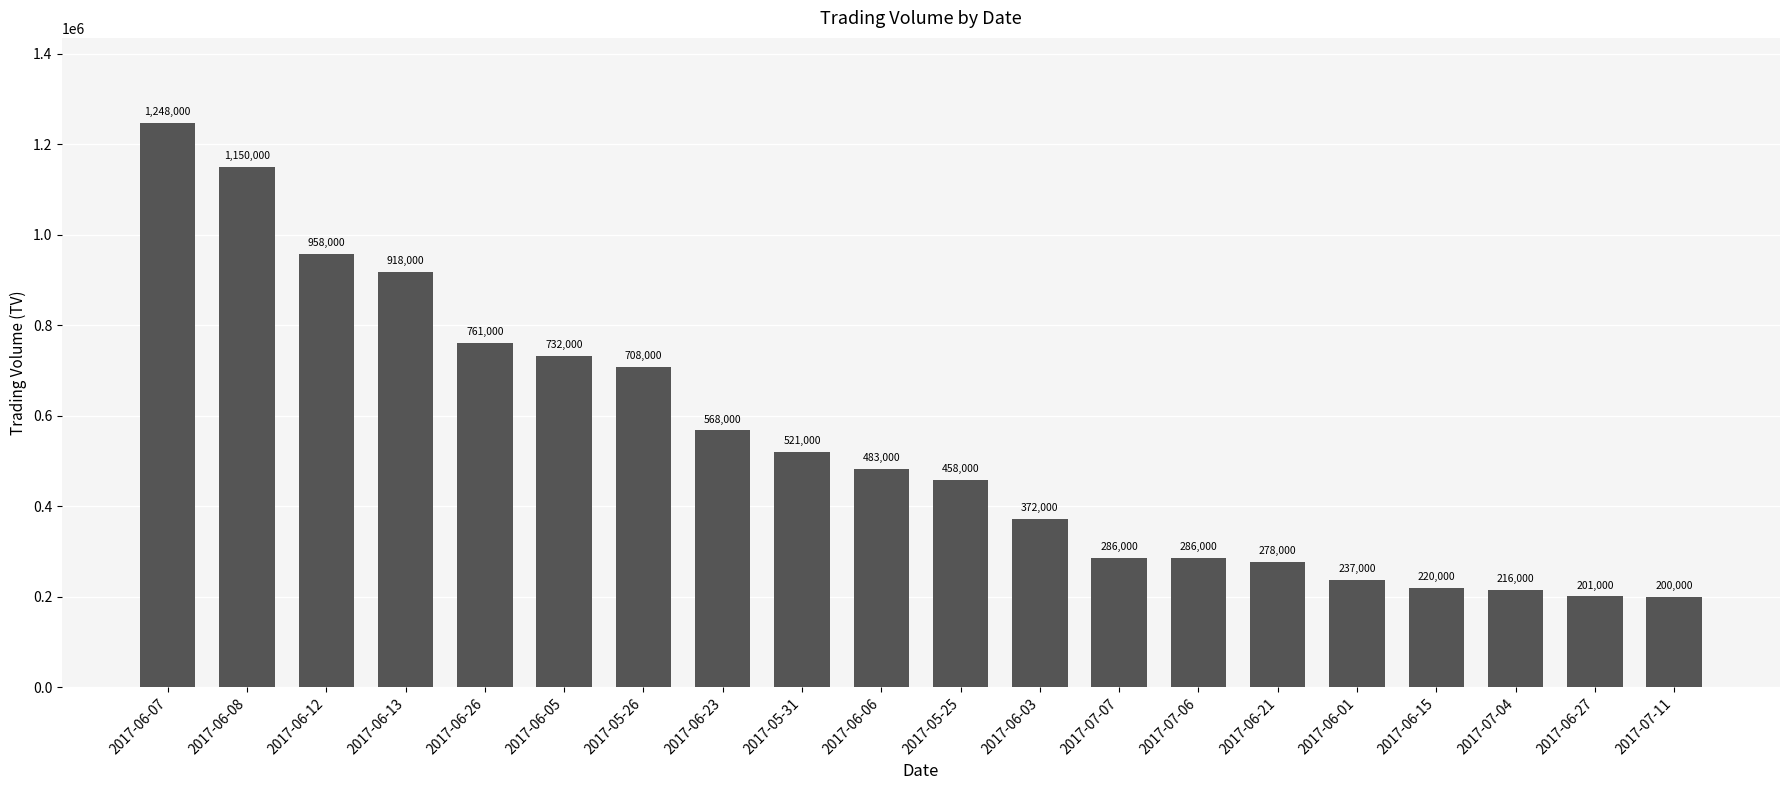

Where is the data nearest to the value 724000?

2017-06-05